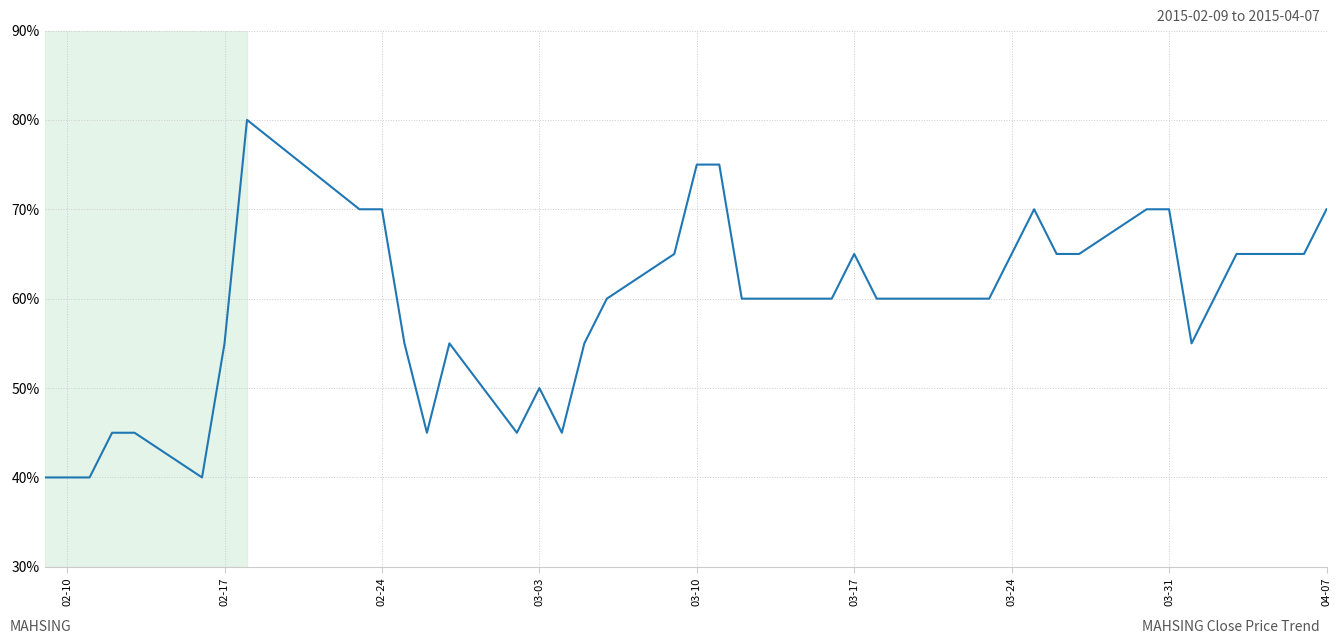

What is the smallest value displayed?

40.0